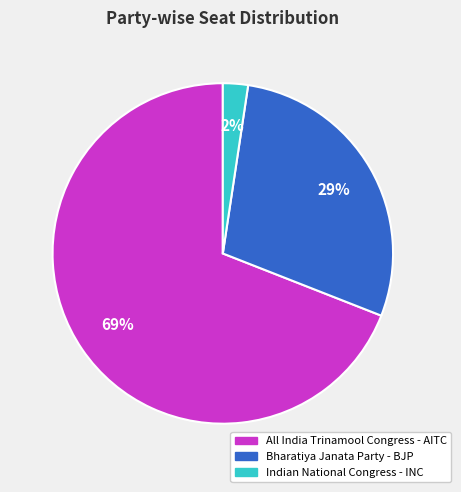

How many segments does this pie chart have?

3